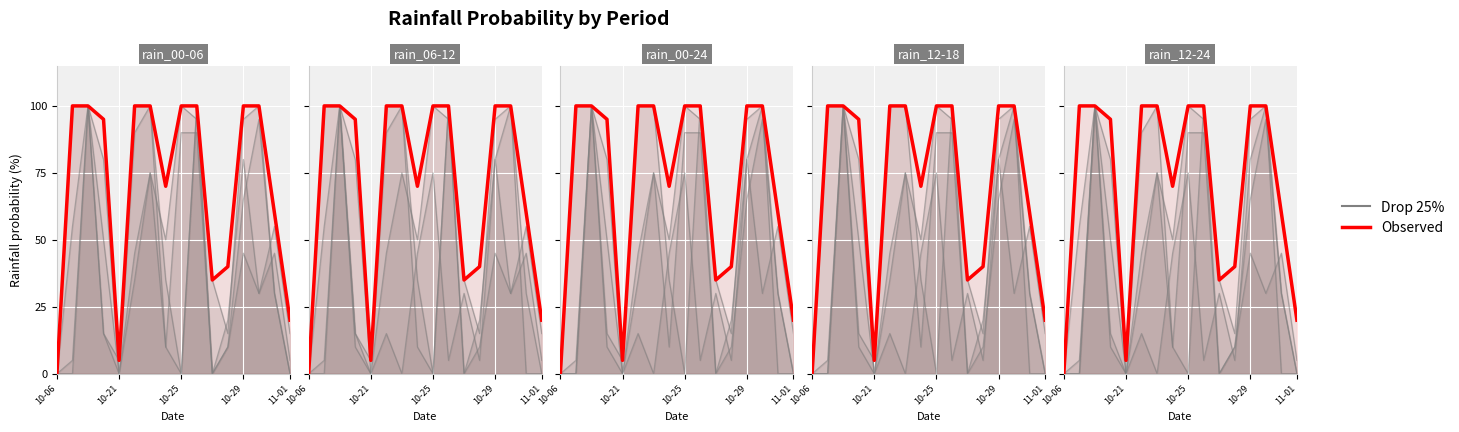

How many categories are shown in the chart?

16